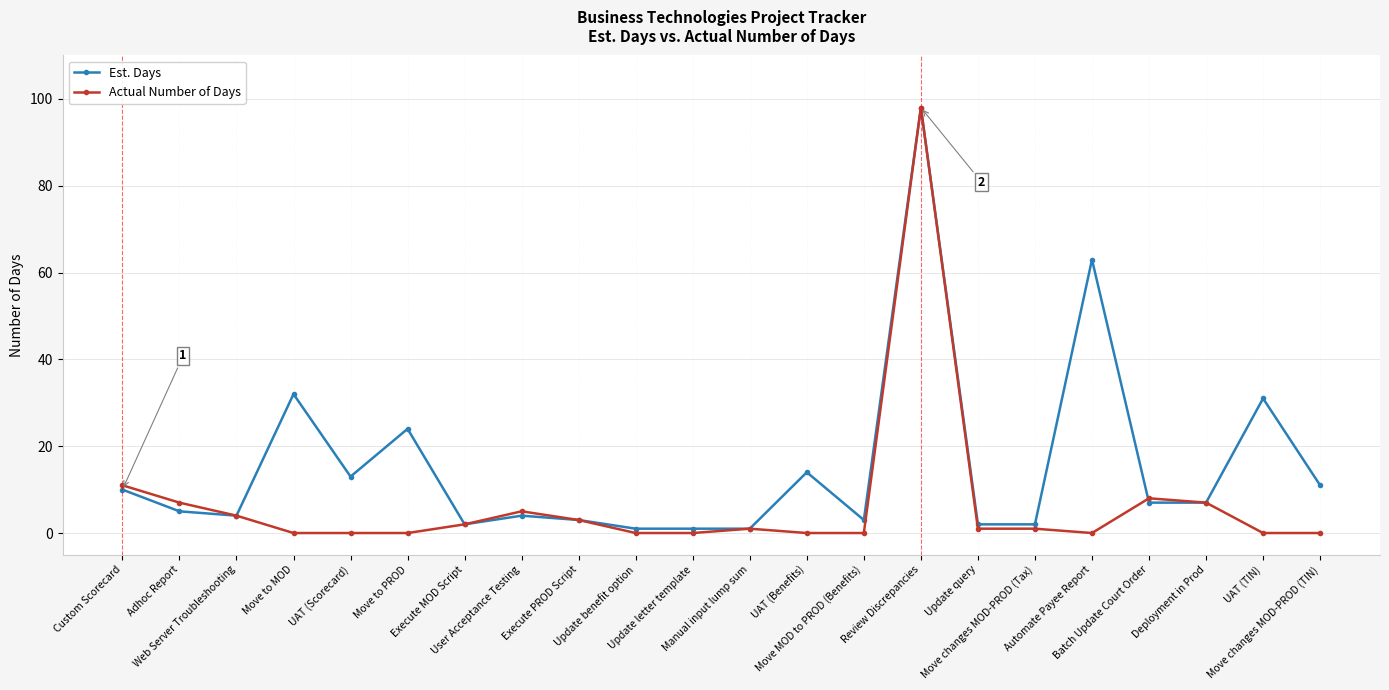

What is the sum of the Actual Number of Days values at Batch Update Court Order and UAT (Scorecard)?

8